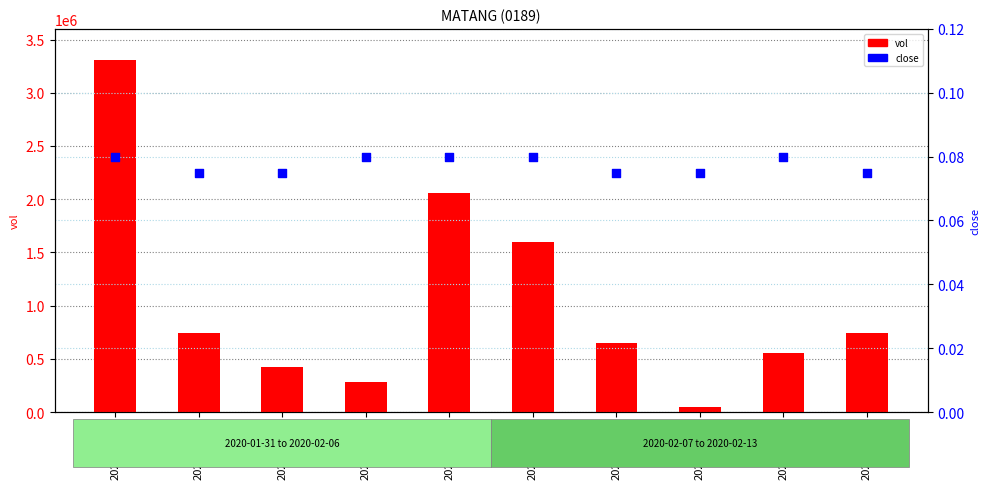

Which series reaches the minimum Y coordinate?

close